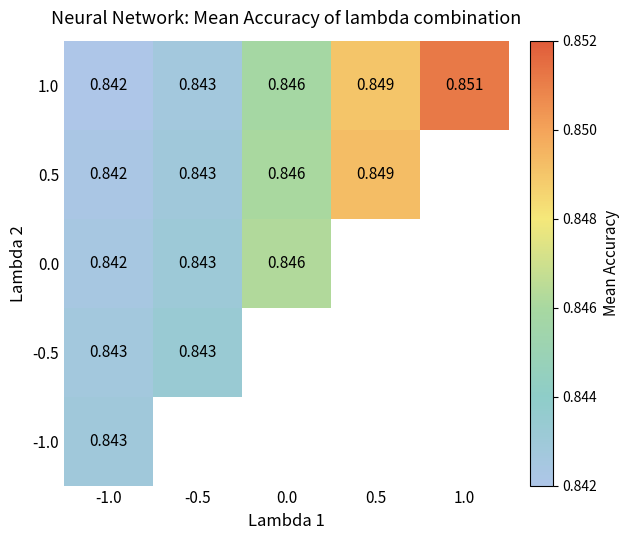

Is the value of -1.0 at -1.0 greater than the value of 0.5 at -1.0?

Yes